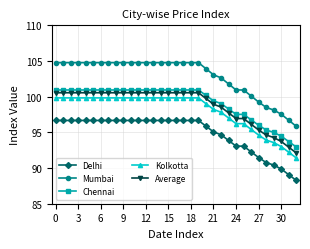

How many series are shown in this chart?

5